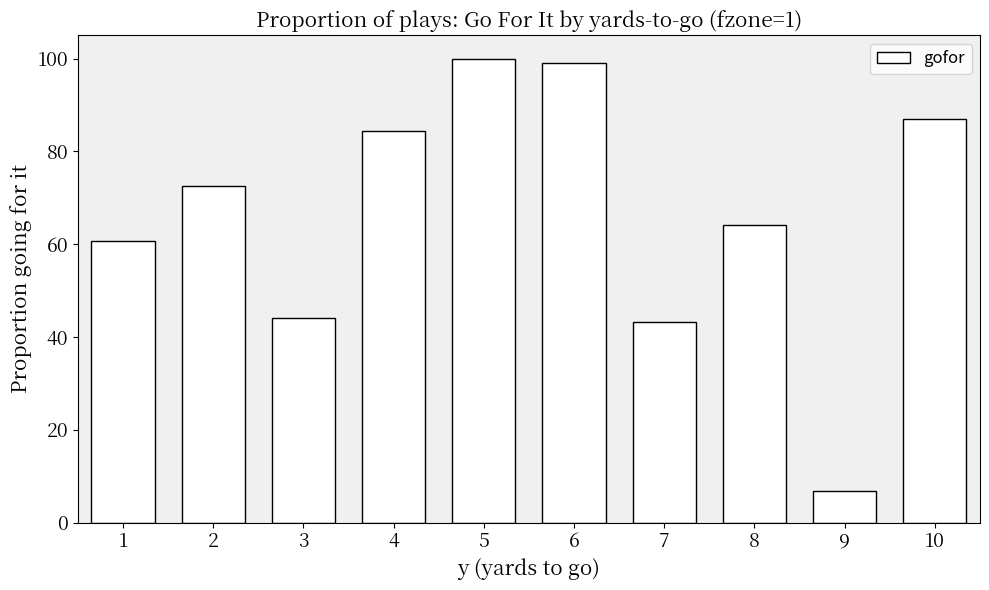

Reading left to right, transcribe all the data shown in this chart.

1=0.6	2=0.7	3=0.4	4=0.8	5=1.0	6=1.0	7=0.4	8=0.6	9=0.1	10=0.9